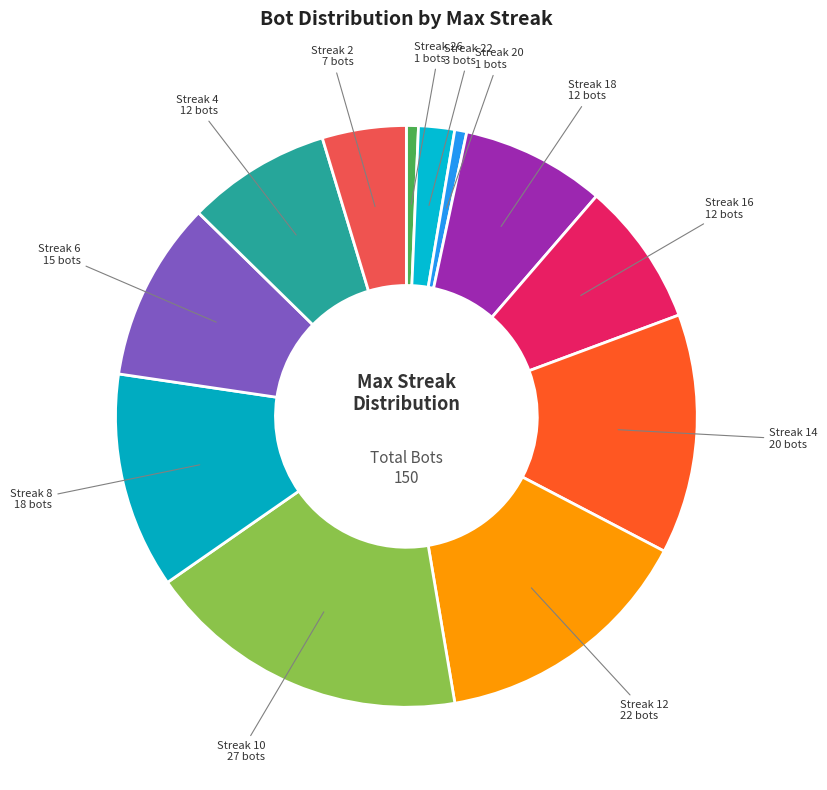

Is there a majority slice in this chart?

No